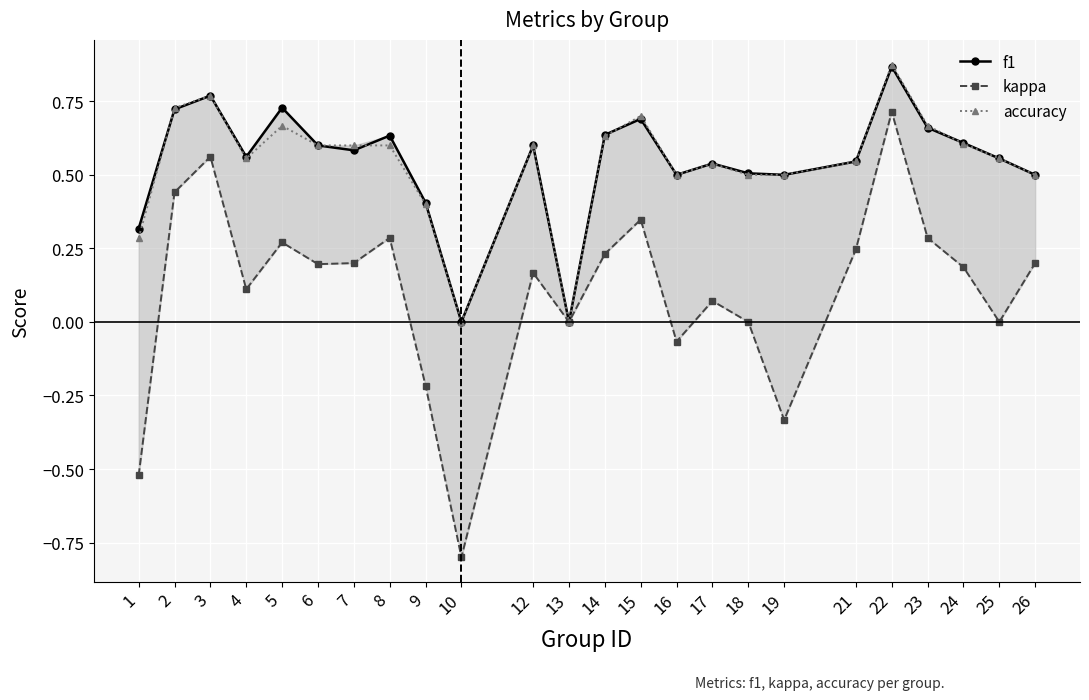

At which label is accuracy closest to 0?

10